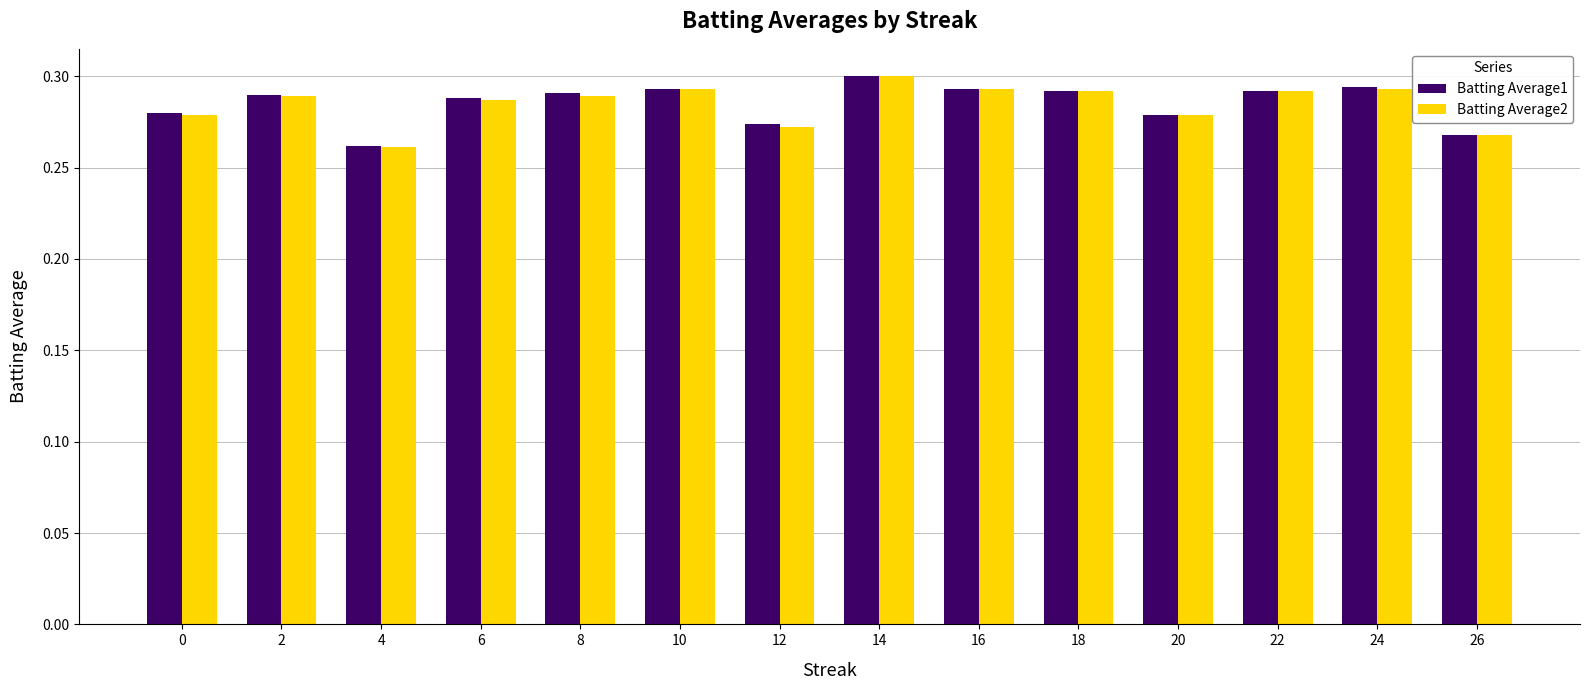

What are all the series names shown in the legend?

Batting Average1, Batting Average2